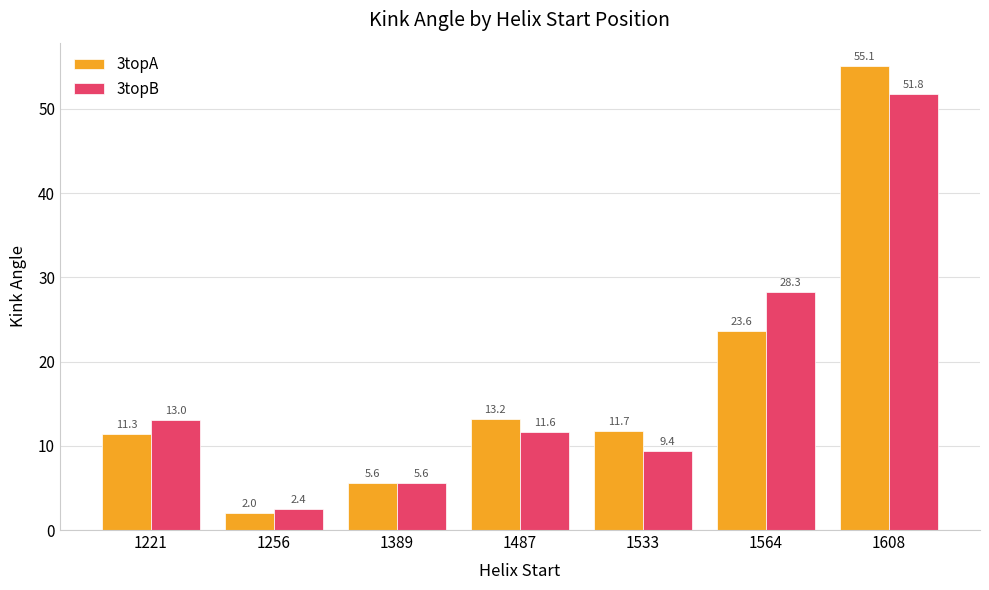

Which category has the highest value in the 3topA series?

1608